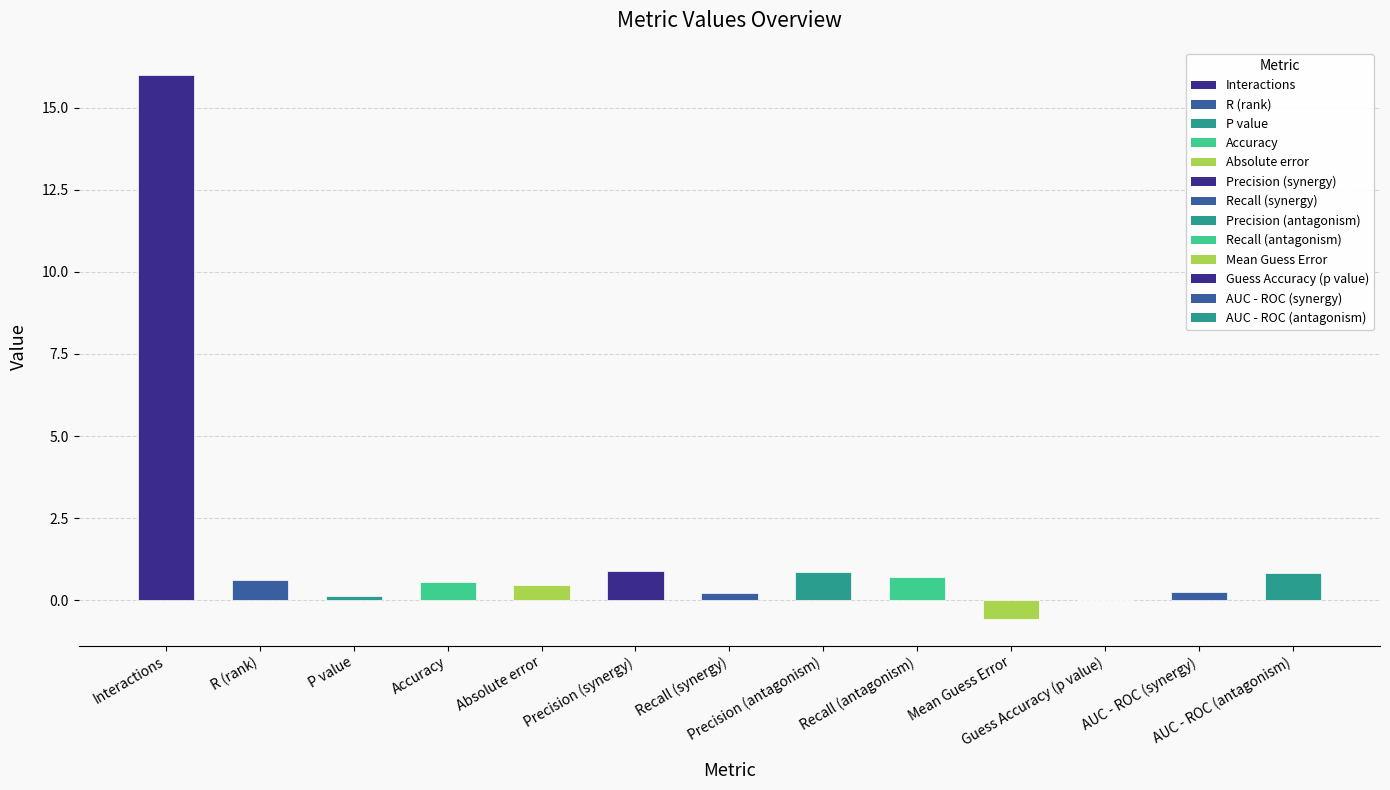

What is the maximum value shown in the chart?

16.0